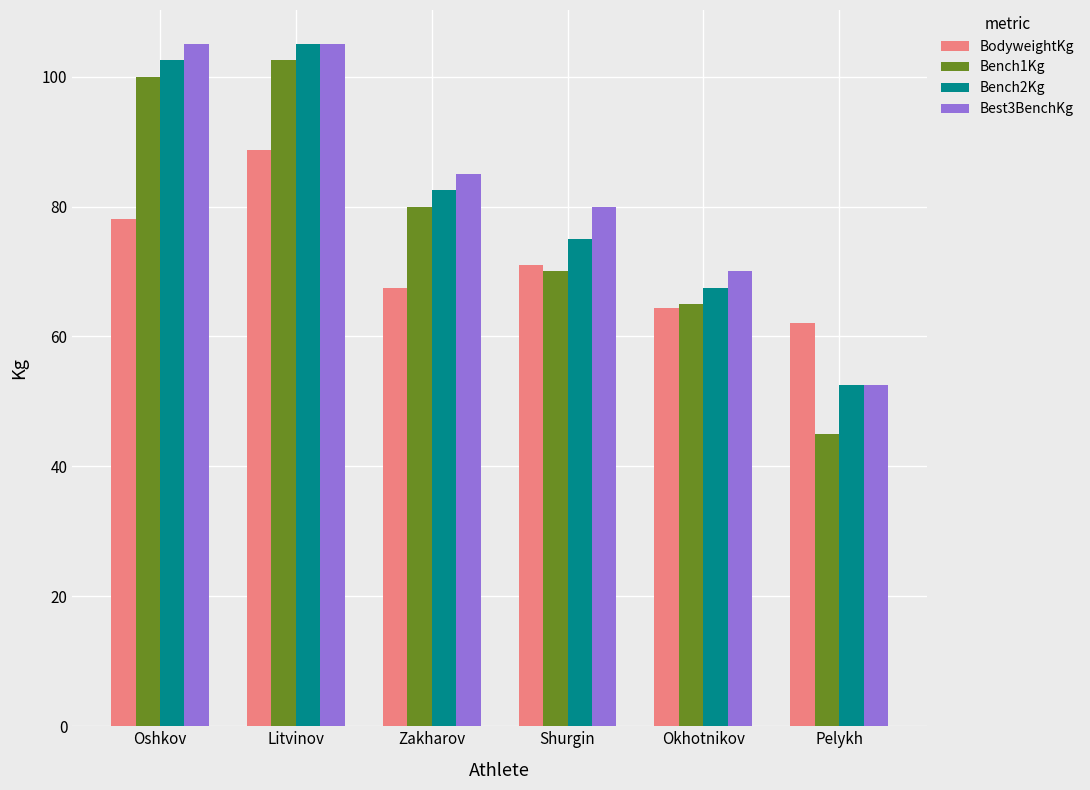

What is the spread (max minus min) of values at Pelykh?

17.0